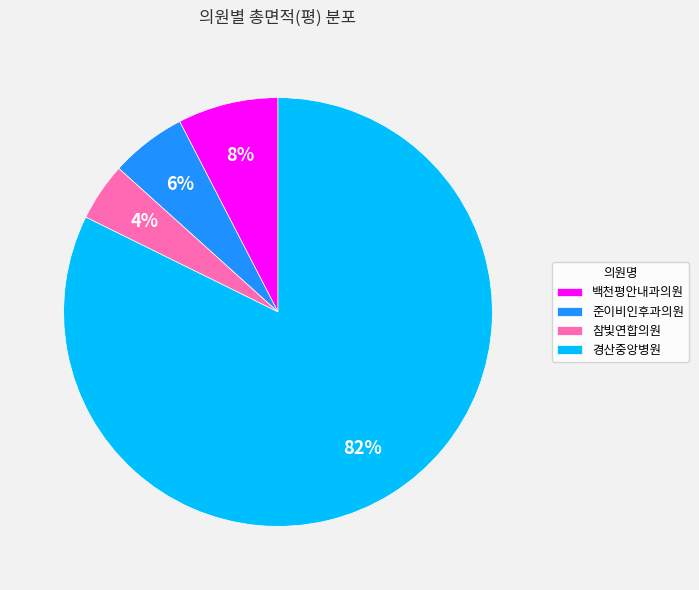

Between 경산중앙병원 and 참빛연합의원, which is larger?

경산중앙병원